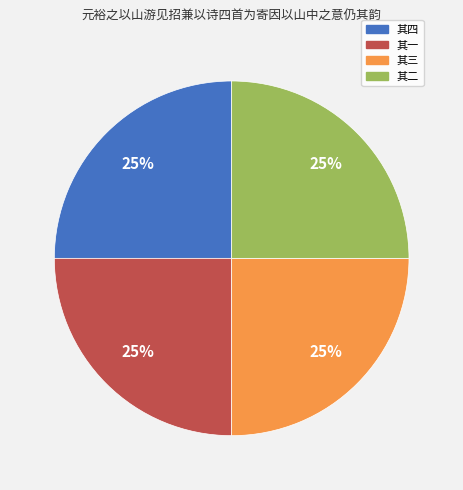

To the nearest percent, what is the average slice percentage?

25%